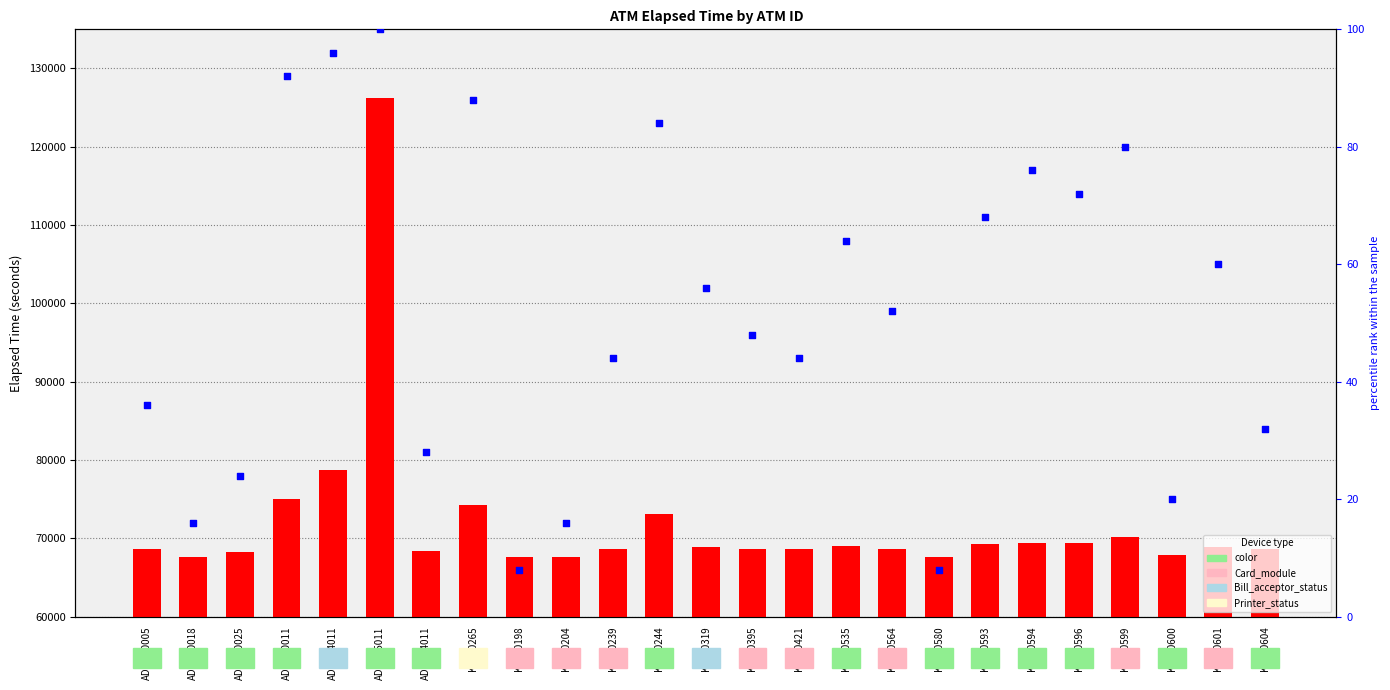

At how many categories does at least one series exceed 72725?

5